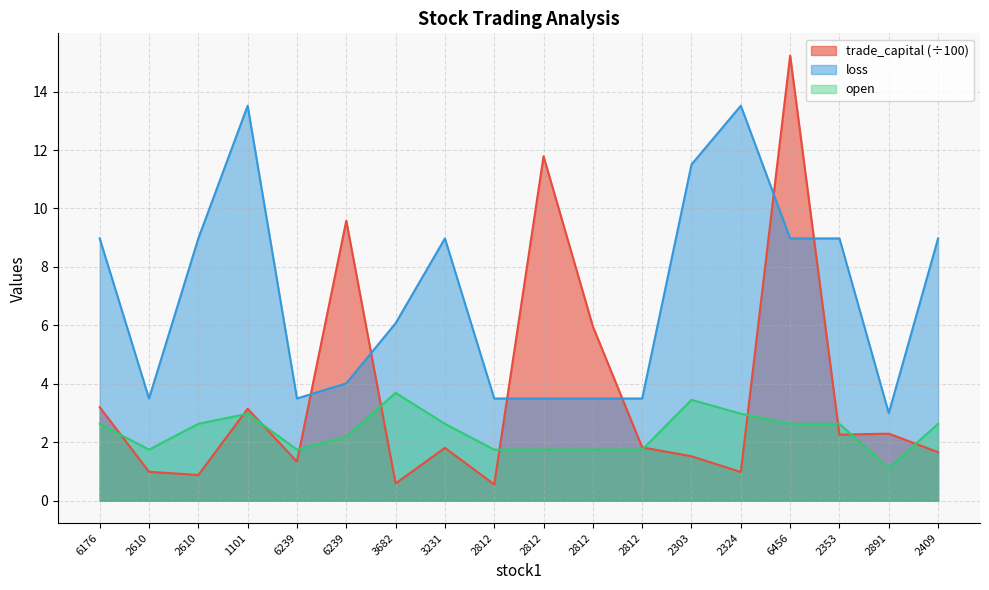

Where is the first local minimum for loss?

2610